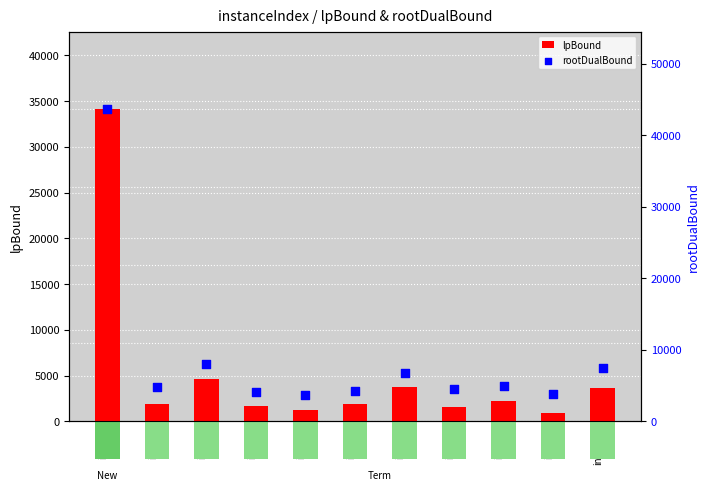

Which series contains the highest Y value?

rootDualBound